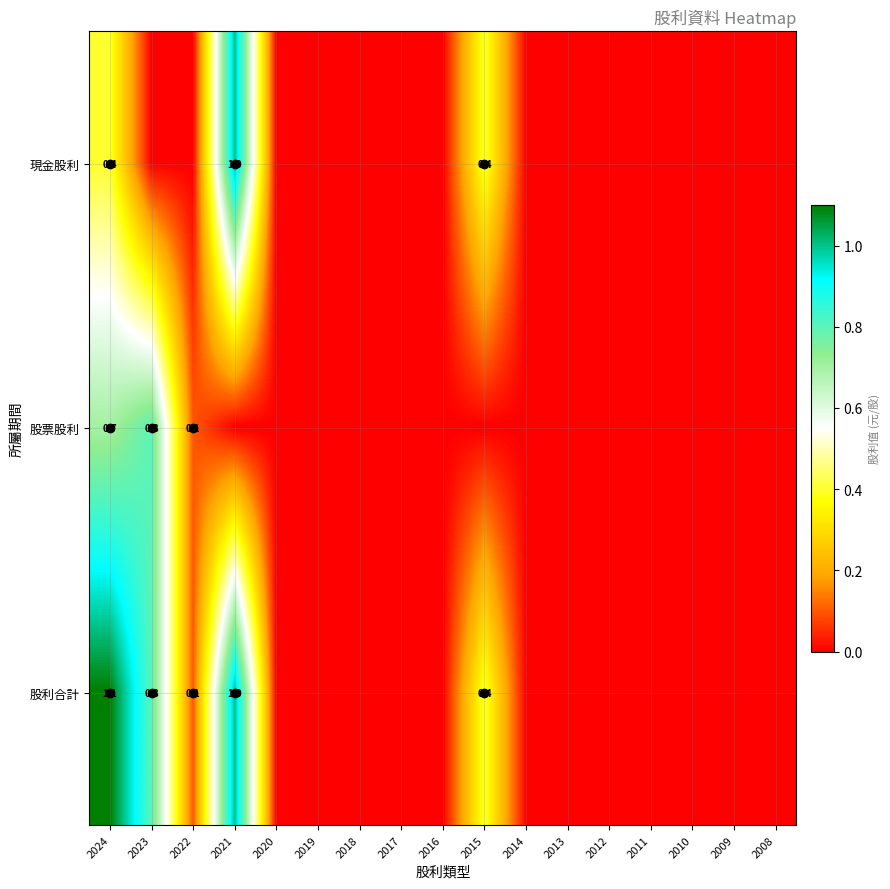

What is the maximum value for 股票股利?

0.8